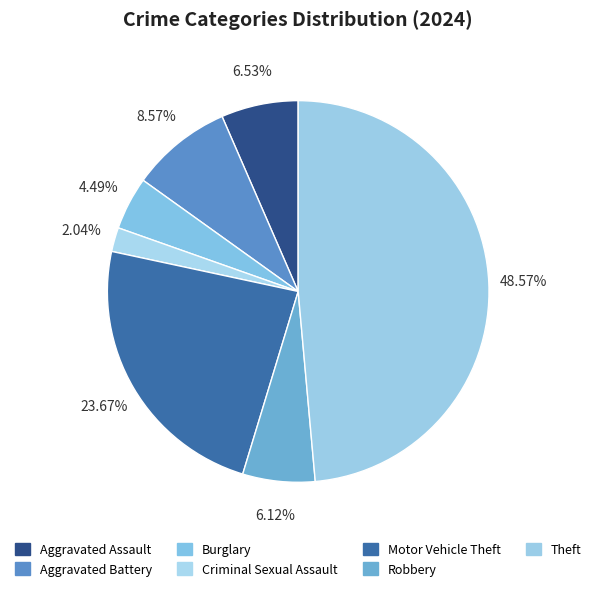

True or false: Aggravated Assault accounts for 12% of the total.

False